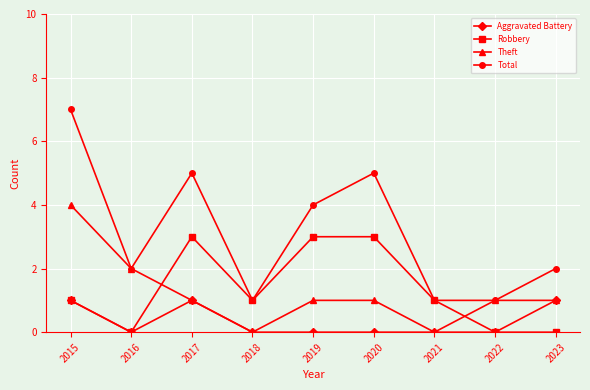

Which series has the largest total across all categories?

Total